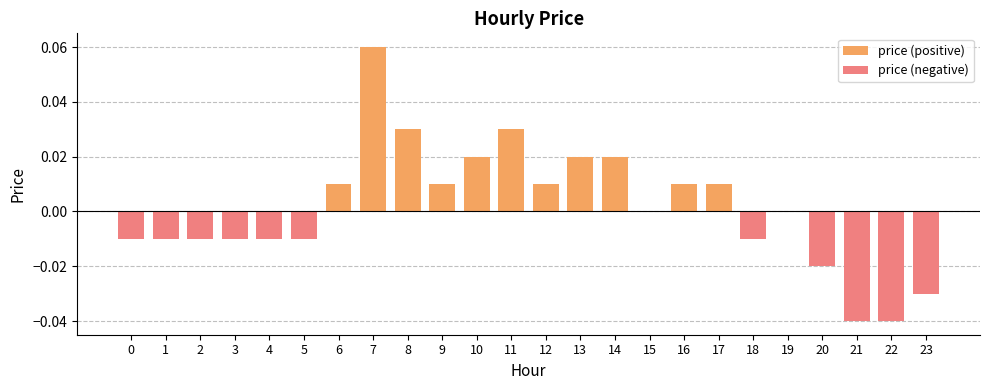

What is the sum of all price (negative) values?

-0.2